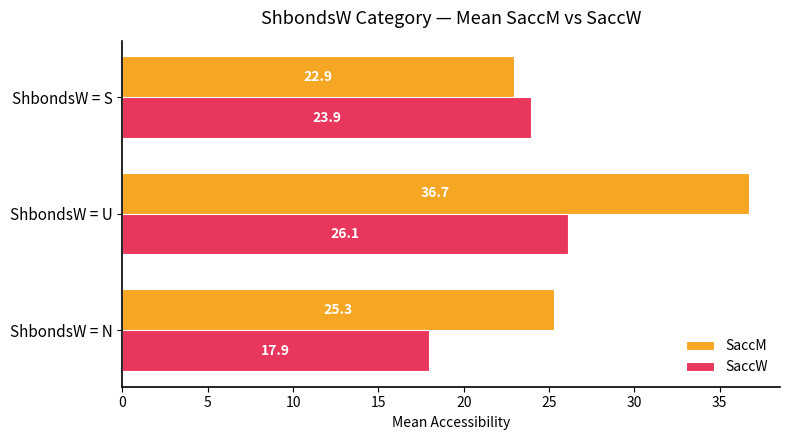

List the series in order of their peak value, highest first.

SaccM, SaccW